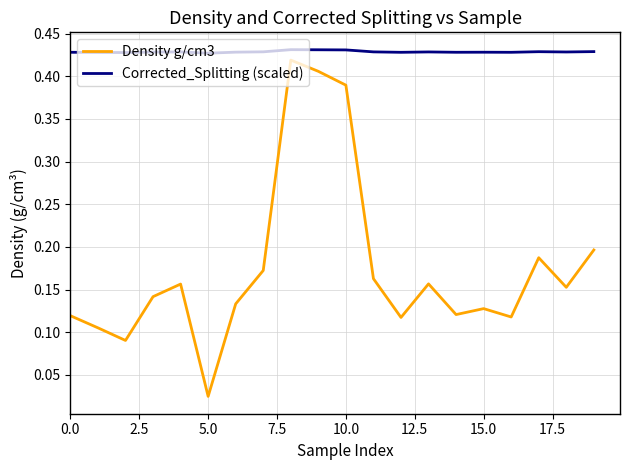

What is the sum of all Corrected_Splitting (scaled) values?

8.6